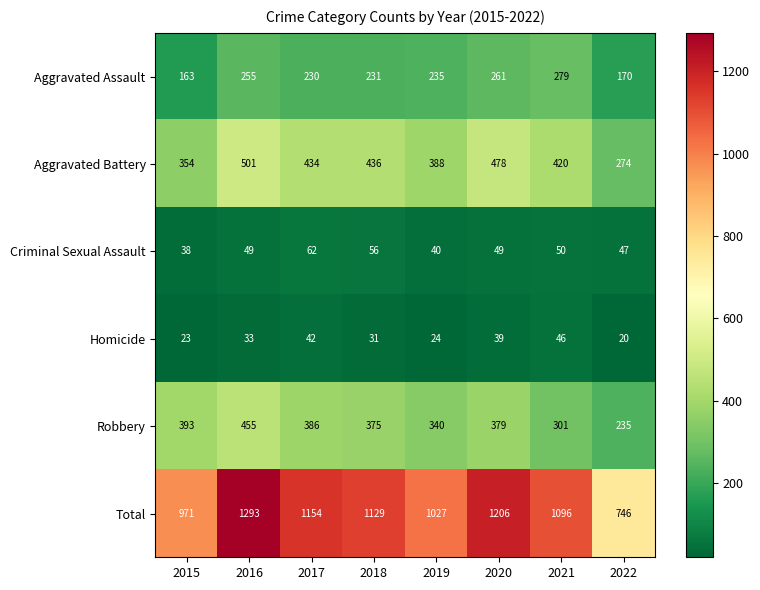

Rank the series at 2017 from lowest to highest value.

Homicide, Criminal Sexual Assault, Aggravated Assault, Robbery, Aggravated Battery, Total